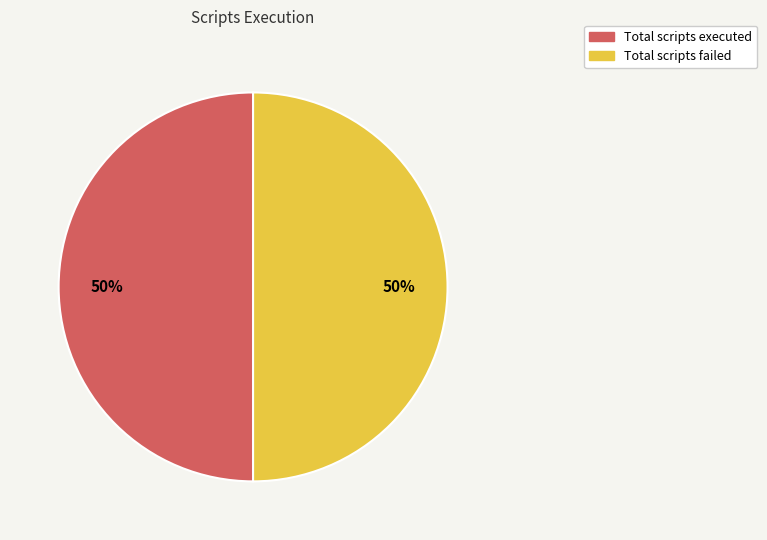

To the nearest percent, what is the average slice percentage?

50%